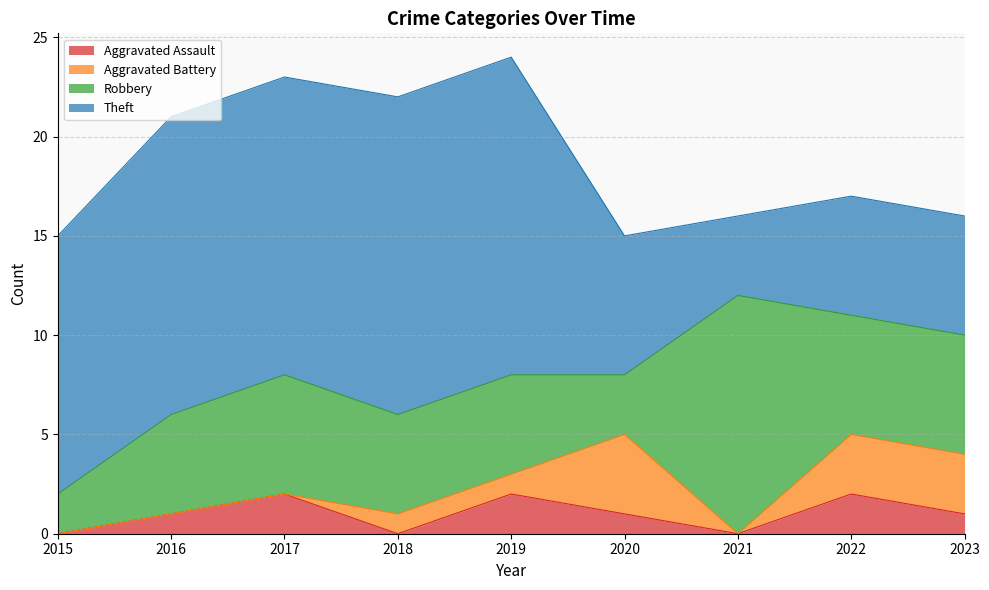

What is the total value across all series at 2017?

23